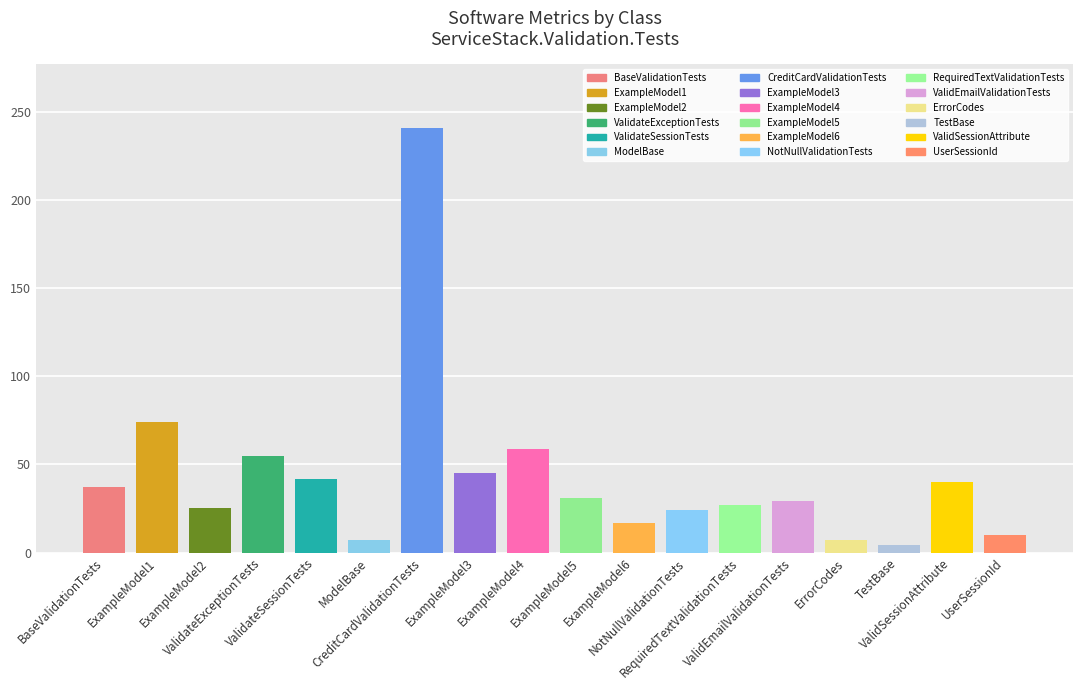

What is the greatest value displayed?

241